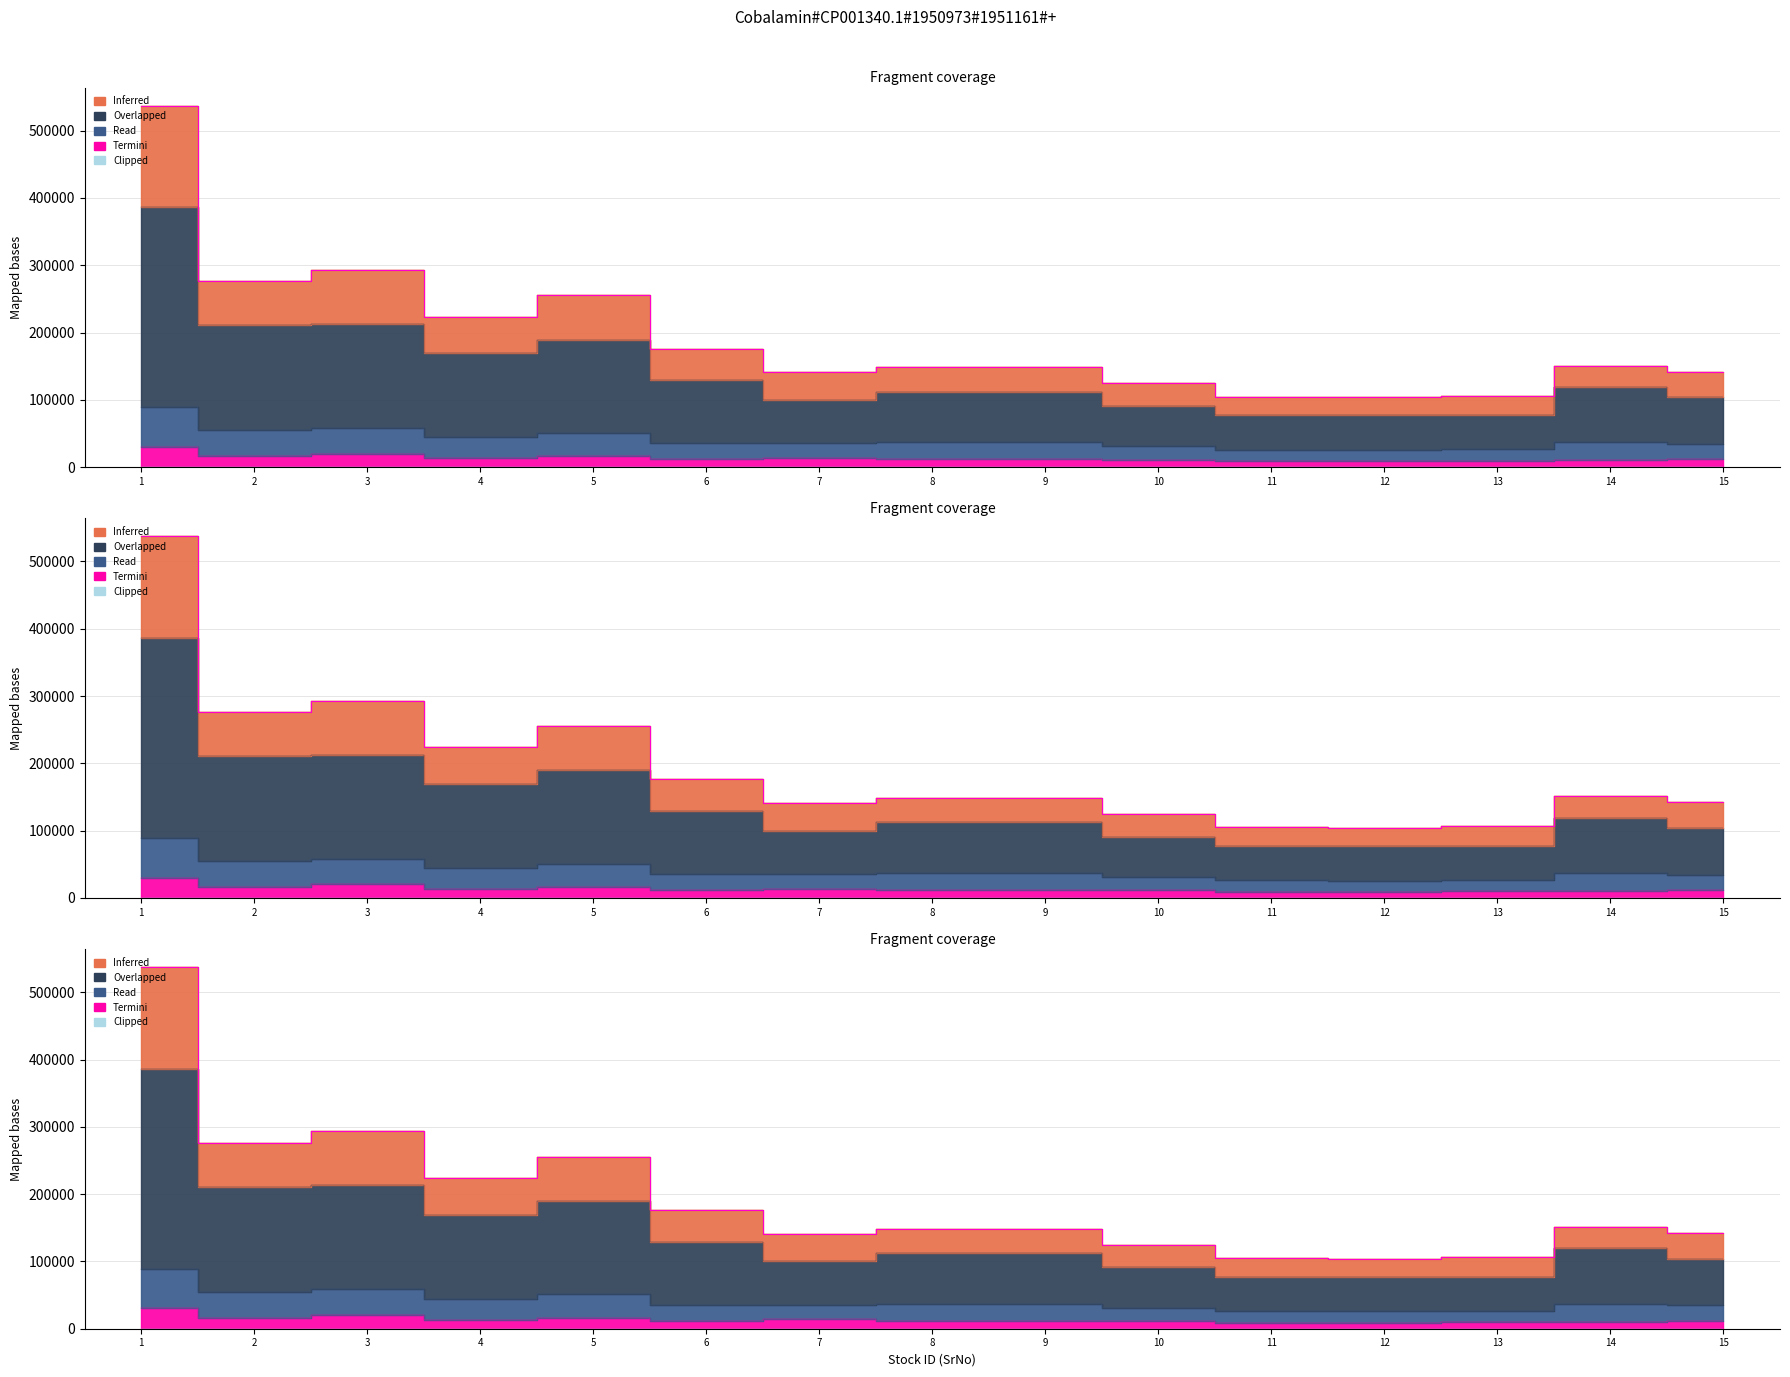

True or false: Clipped has a value of 3.0 at 13.

True